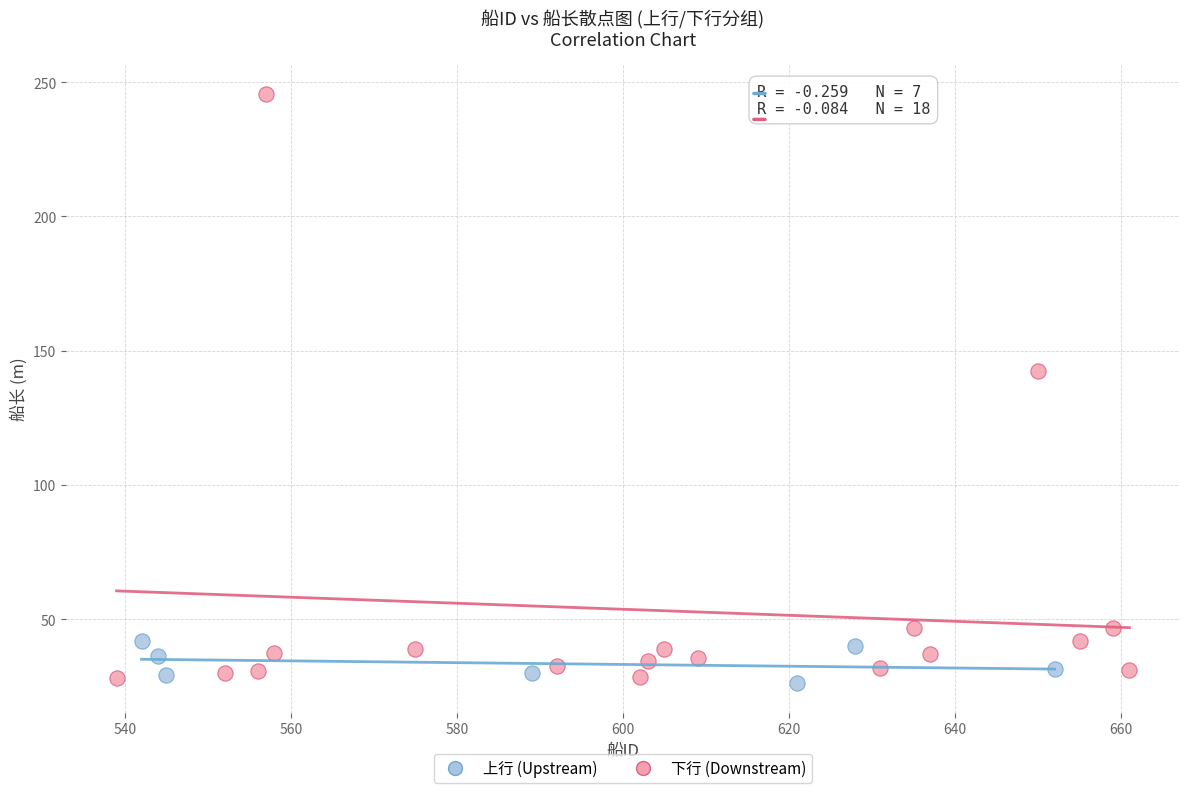

Which series contains the highest Y value?

下行 (Downstream)